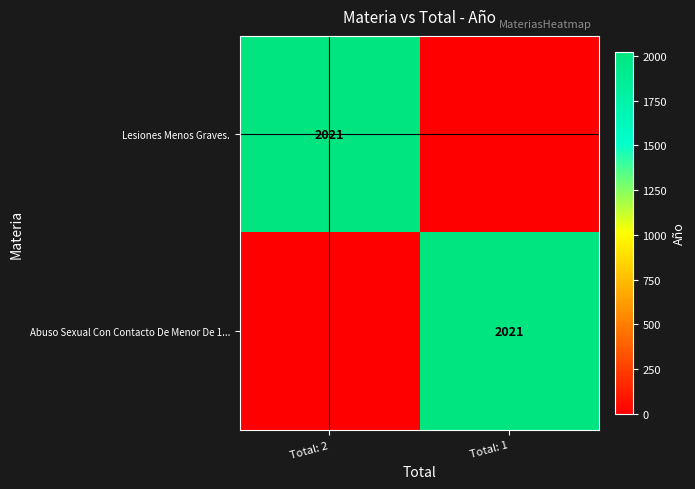

Is it true that Abuso Sexual Con Contacto De Menor De 1... equals 1322 at Total: 1?

False